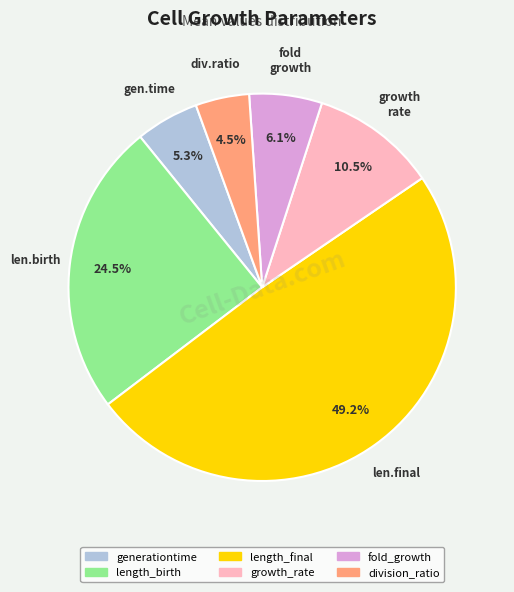

What percentage is the length_final slice, to the nearest percent?

49%